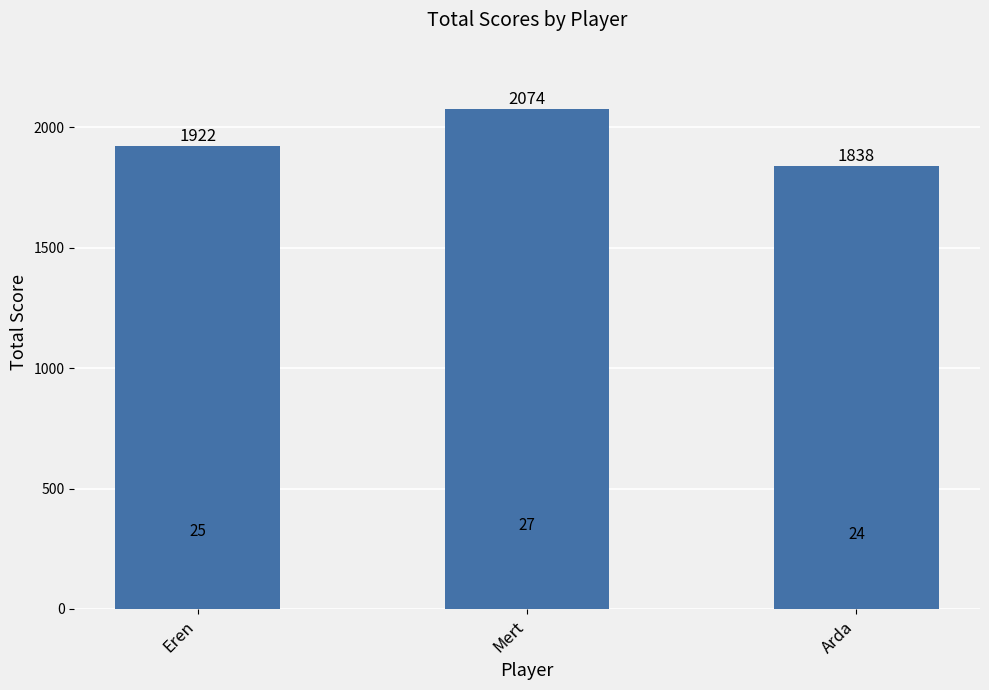

The chart shows a value of 2520 at Arda. True or false?

False